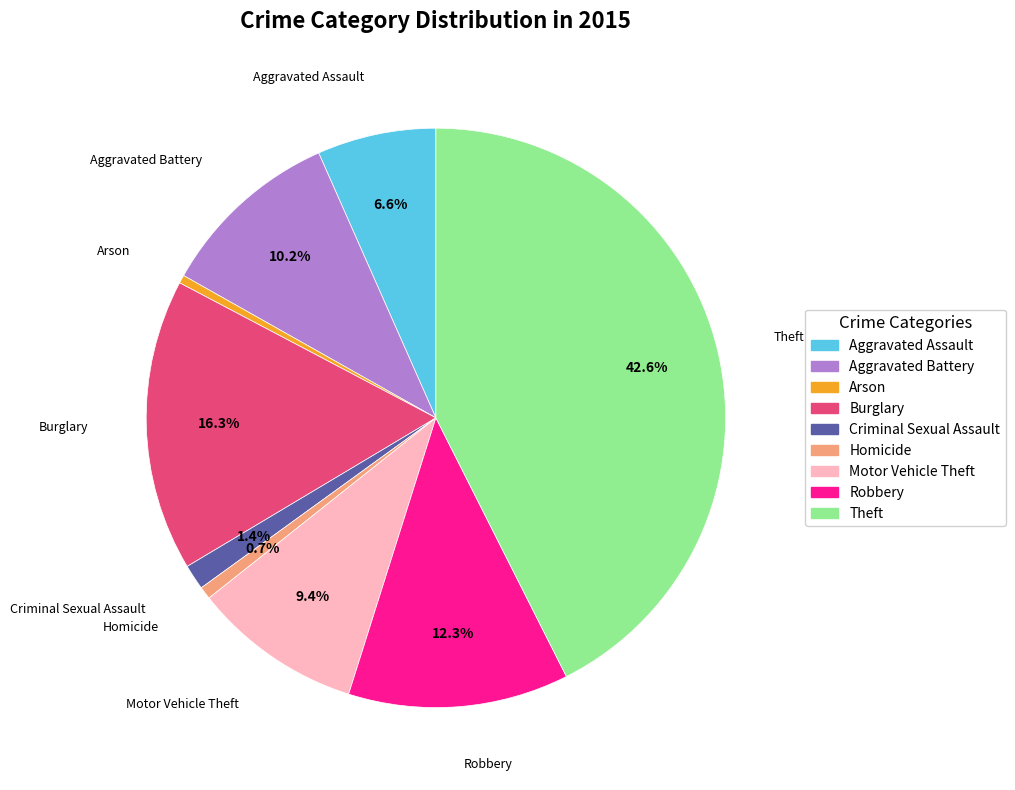

What is the largest slice in the pie chart?

Theft